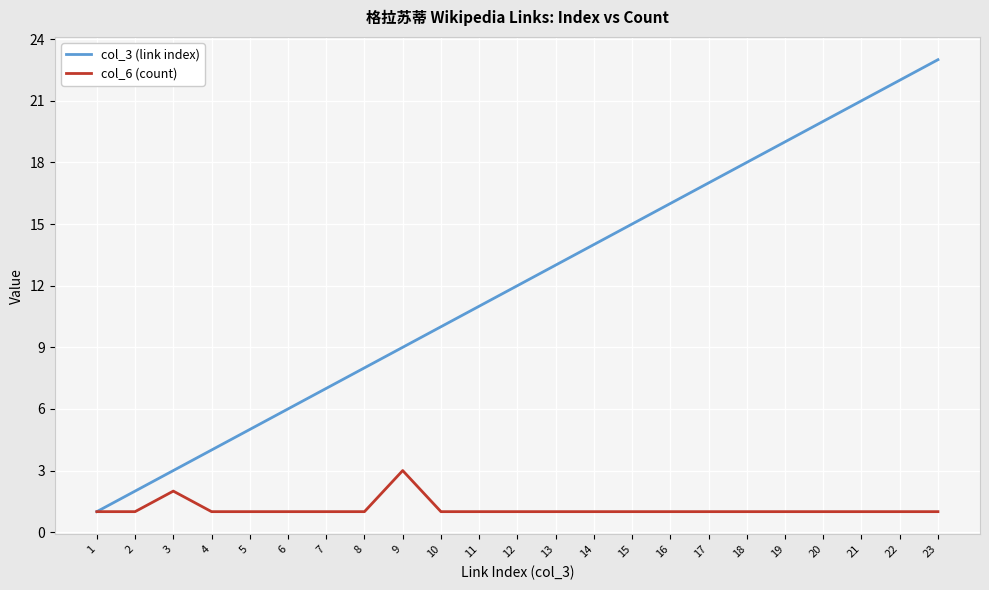

Which series has the largest range (max minus min)?

col_3 (link index)